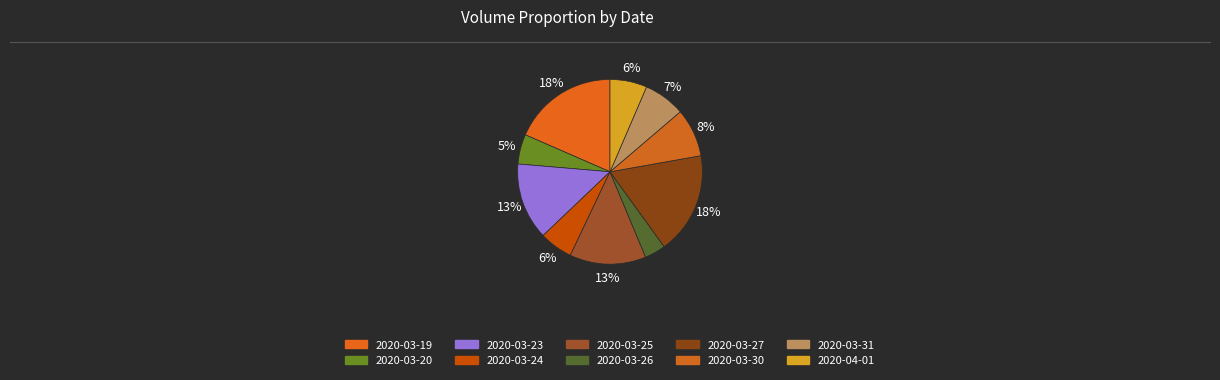

How many segments does this pie chart have?

10